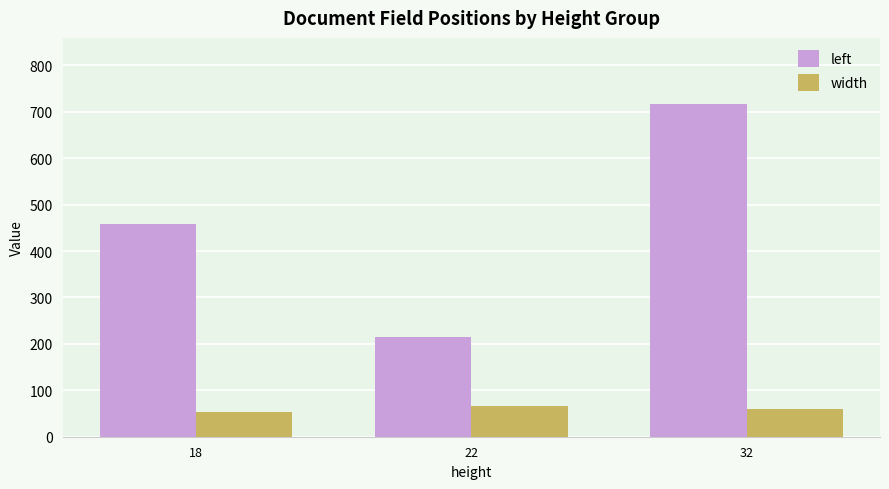

What is the minimum value for left?

215